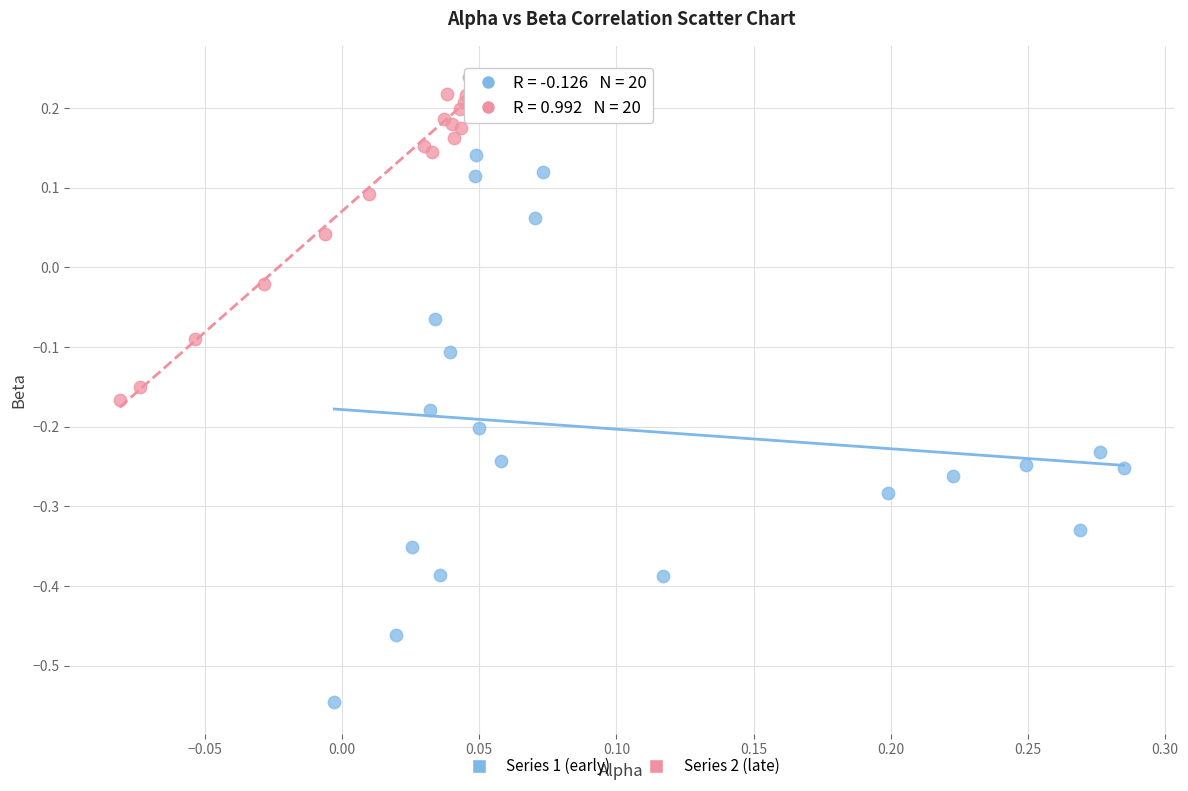

Which series reaches the maximum Y coordinate?

Series 2 (late)